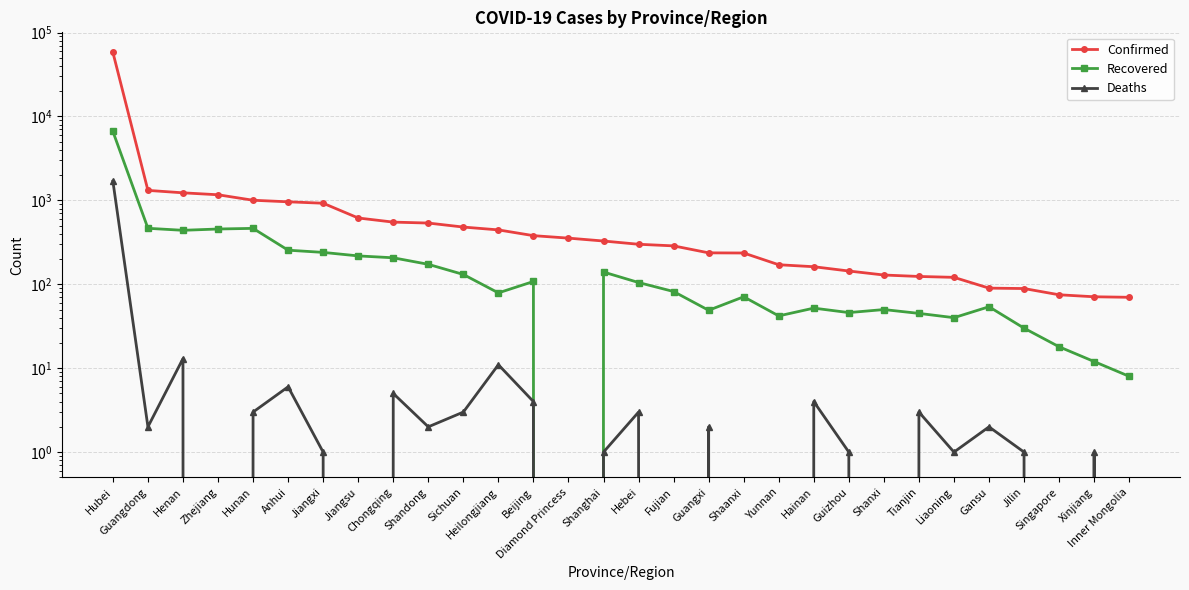

What value does the Recovered series have at Liaoning?

40